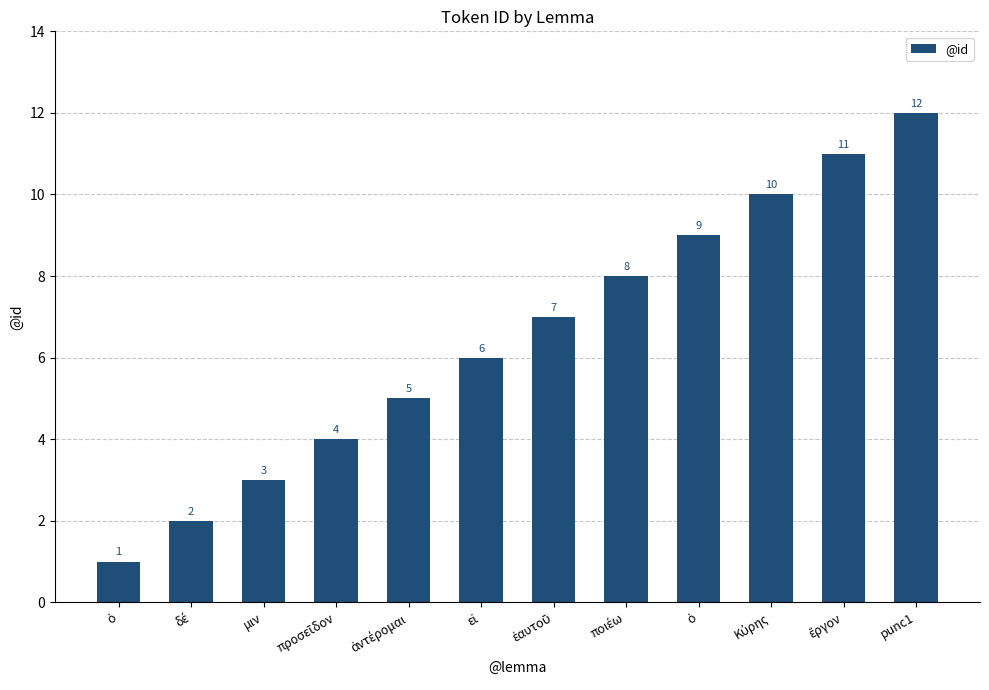

Reading right to left, what are all the values shown in this chart?

12	11	10	9	8	7	6	5	4	3	2	1